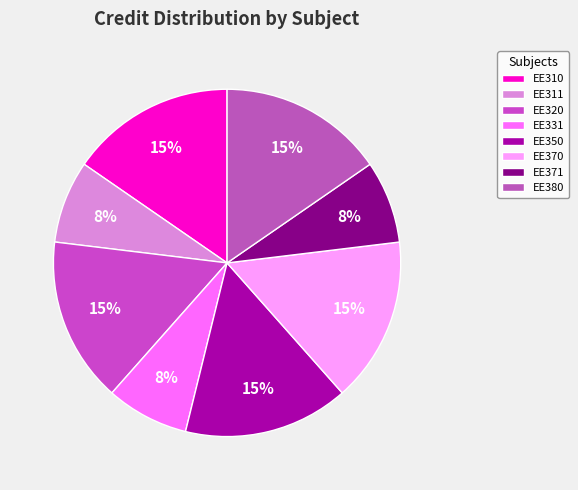

How many slices are in this pie chart?

8